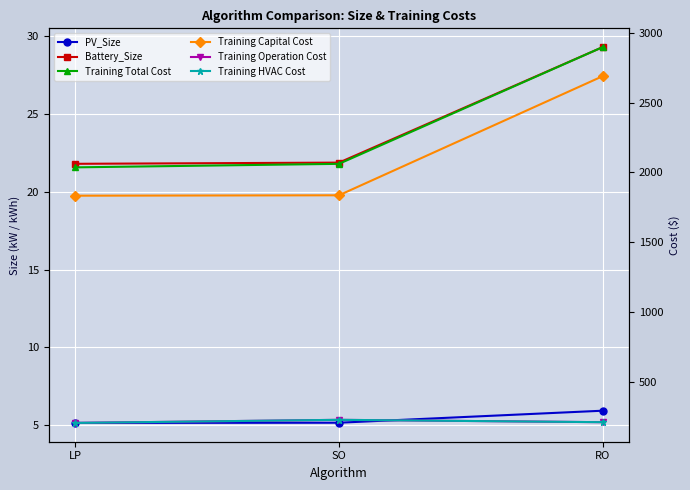

What is the average value of the Training Total Cost series?

2330.8